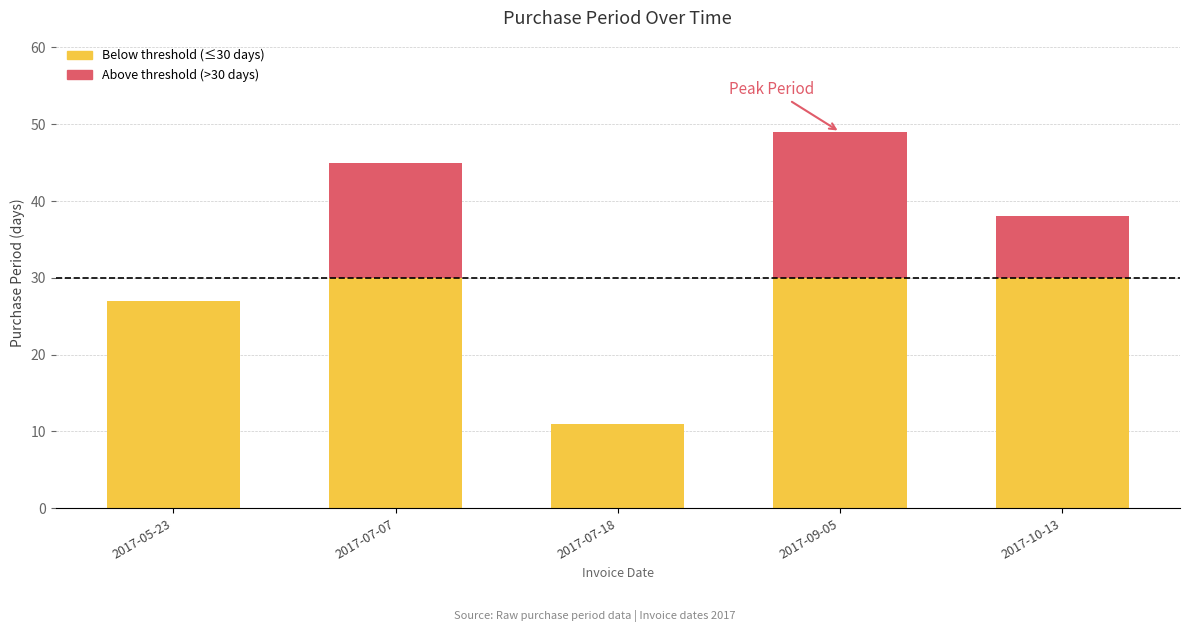

List the labels in order of value, largest first.

2017-09-05, 2017-07-07, 2017-10-13, 2017-05-23, 2017-07-18